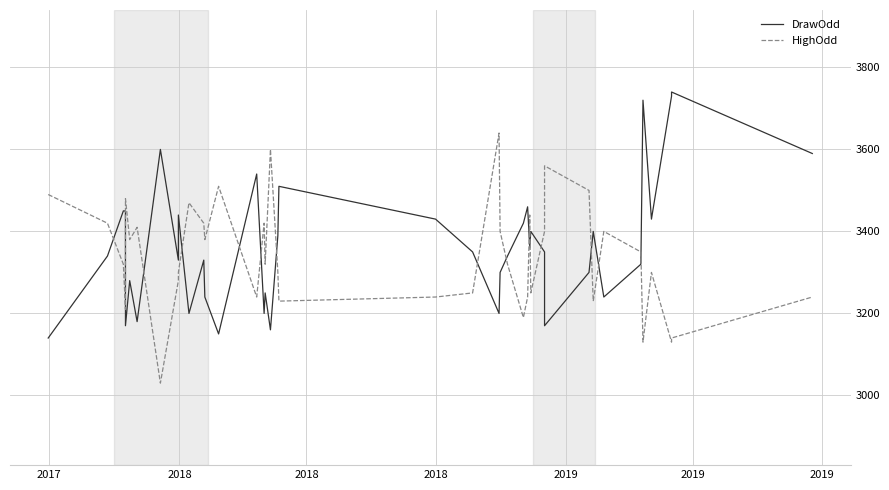

Reading right to left, extract all data points from this chart.

DrawOdd: 3590	3740	3730	3430	3720	3320	3240	3400	3300	3170	3350	3400	3360	3460	3420	3340	3300	3200	3350	3430	3510	3390	3160	3250	3200	3540	3150	3240	3330	3200	3440	3330	3600	3180	3280	3170	3450	3450	3340	3140
HighOdd: 3240	3140	3130	3300	3130	3350	3400	3230	3500	3560	3400	3250	3440	3240	3190	3320	3400	3640	3250	3240	3230	3300	3600	3320	3420	3240	3510	3380	3420	3470	3300	3280	3030	3410	3380	3480	3210	3320	3420	3490